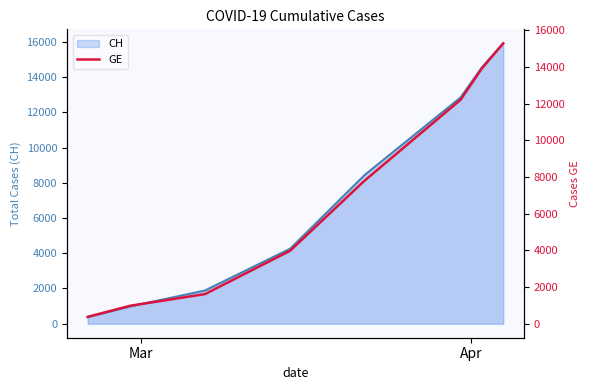

Reading left to right, what are all the values shown in this chart?

375	981	1614	3978	7807	12210	13919	15284